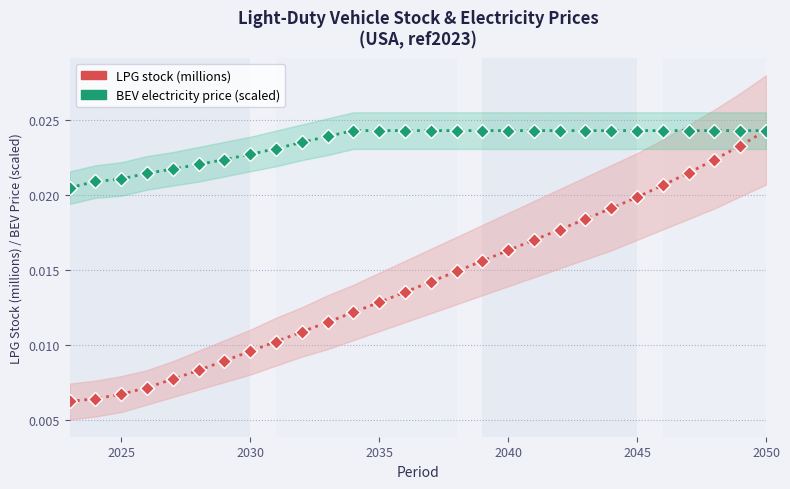

The lpg series shows 0.0 at 24. True or false?

False